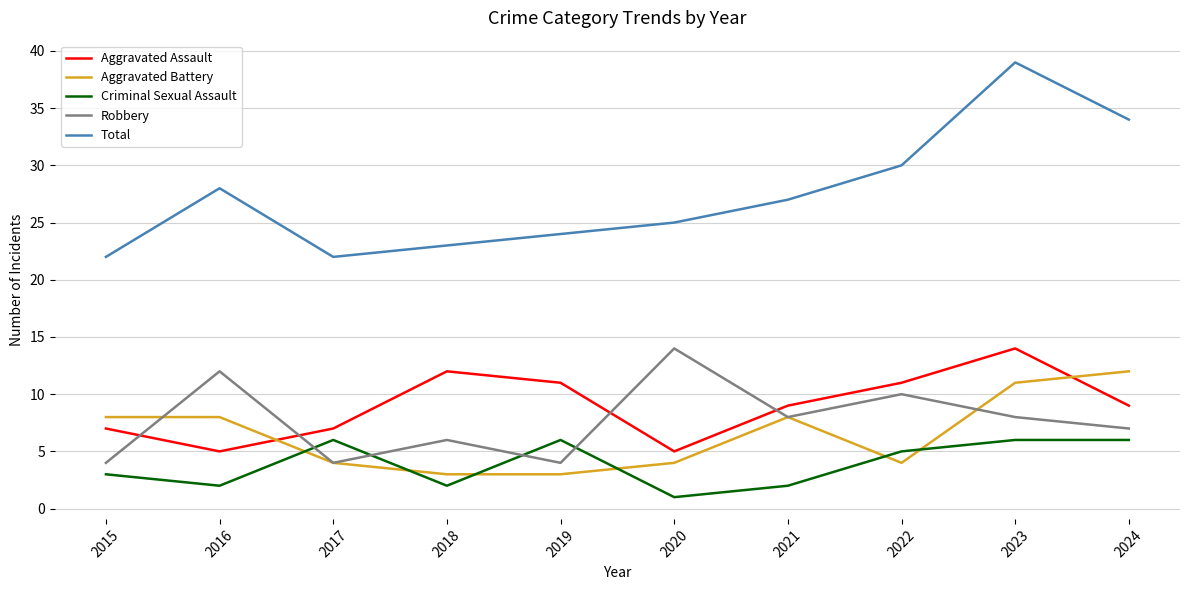

In Total, how many points are higher than both neighbors (excluding endpoints)?

2